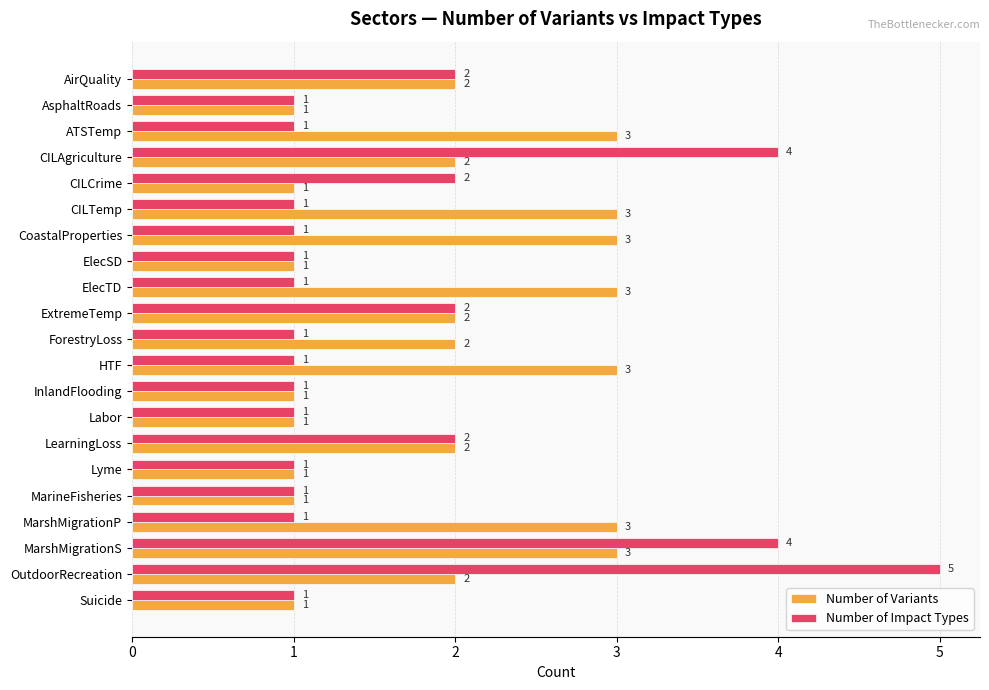

Rank the series by their average value, from highest to lowest.

Number of Variants, Number of Impact Types